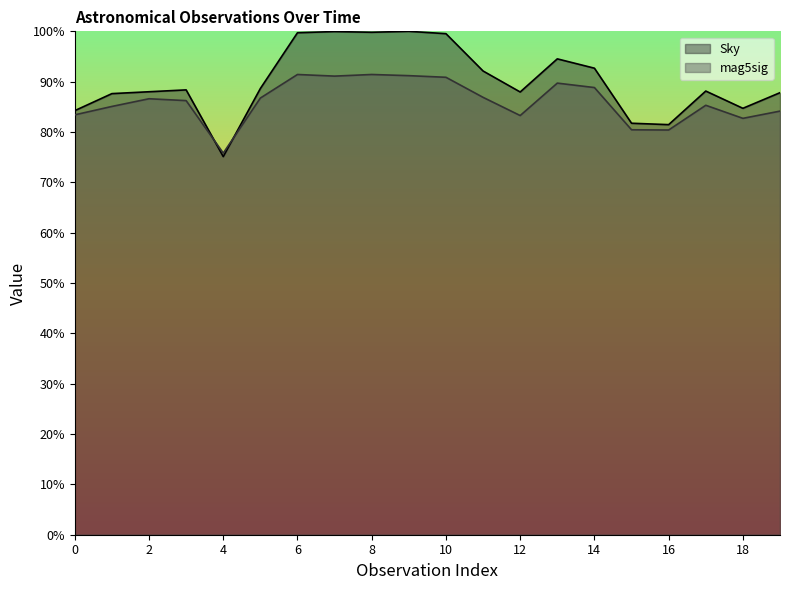

The Sky series shows 34.4 at 6. True or false?

False